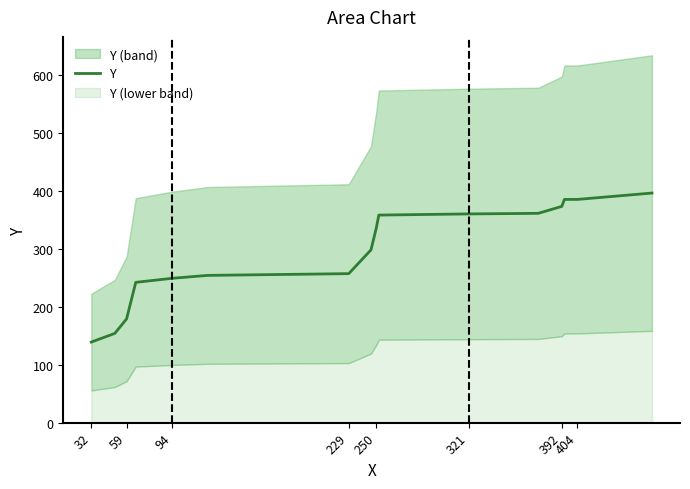

True or false: Y has a value of 179 at 59.

True